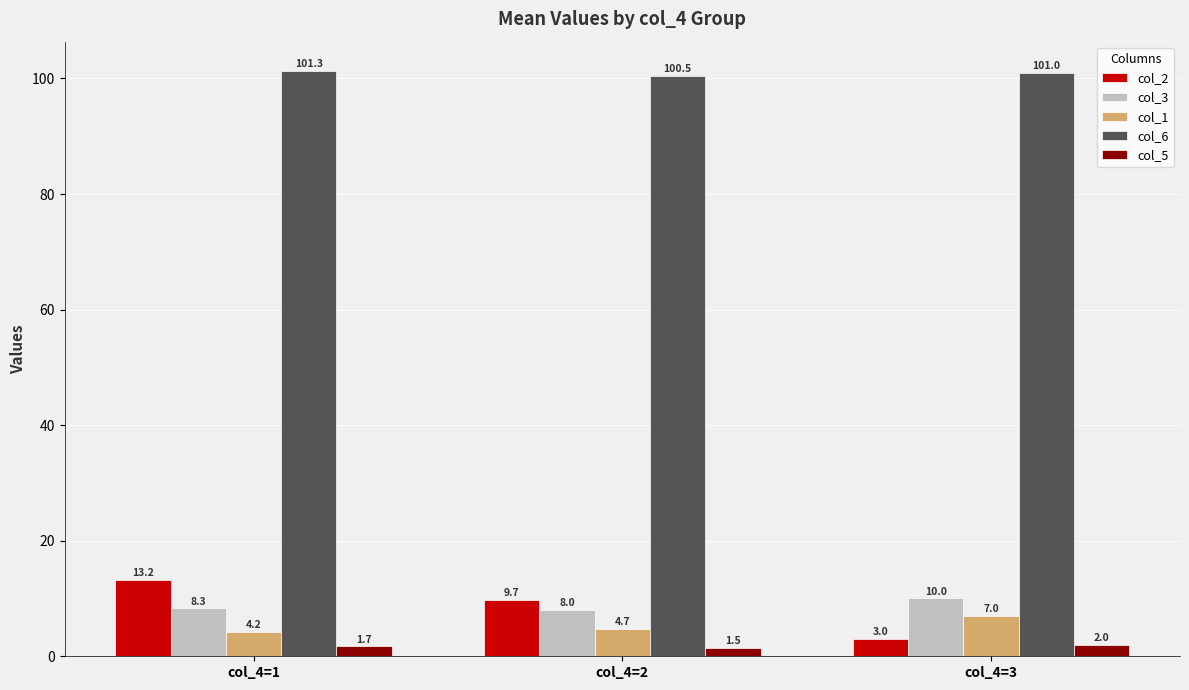

Is it true that col_3 equals 8.0 at col_4=2?

True